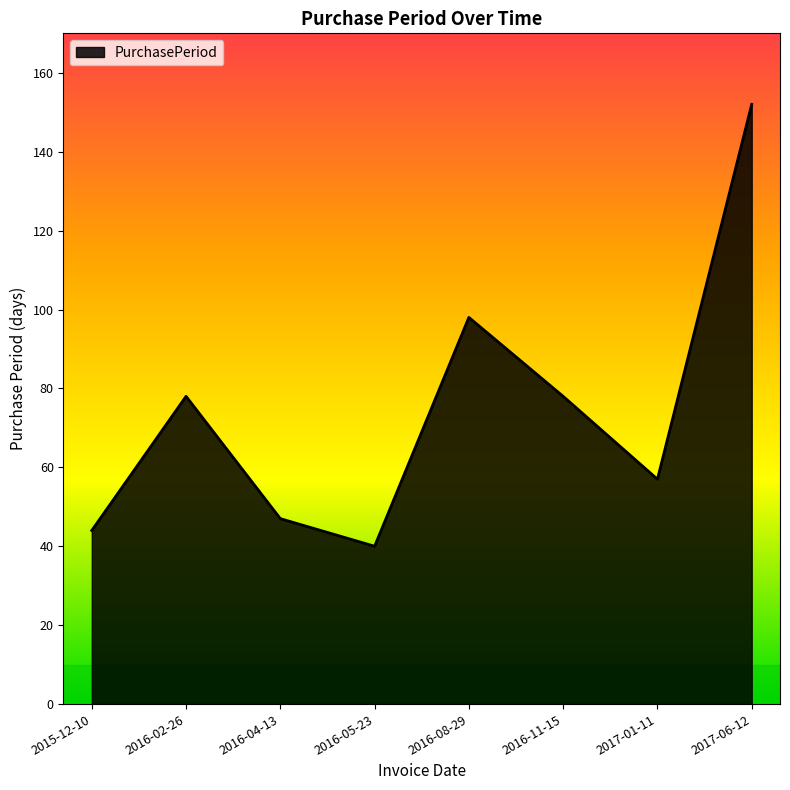

Which category has the highest value across all series?

2017-06-12